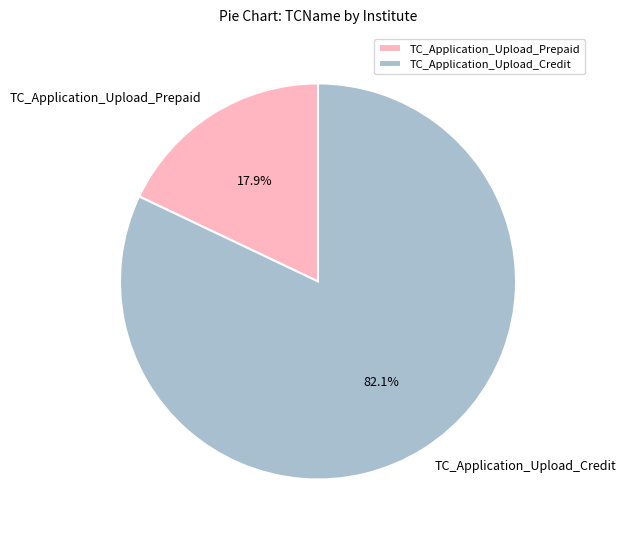

Which slice is the largest?

TC_Application_Upload_Credit